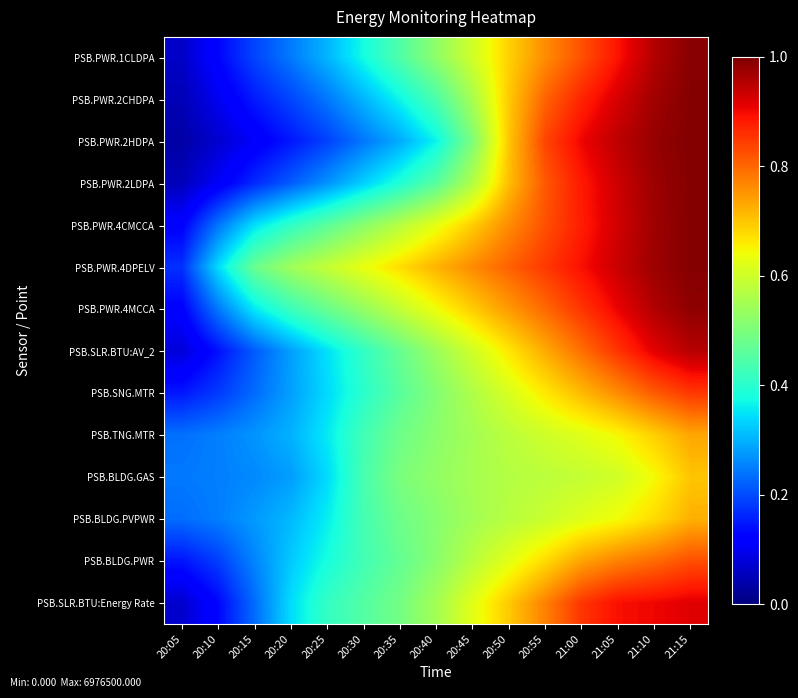

What is the total value across all series at 20:55?

10.3